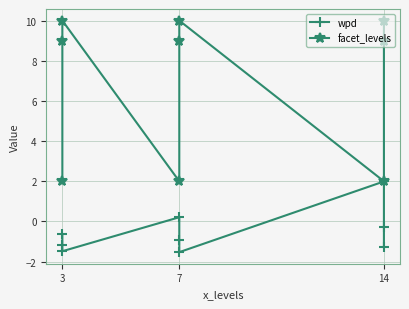

Reading left to right, what are all the values shown in this chart?

wpd: -0.6	-1.2	-1.5	0.2	-0.9	-1.5	2.0	-0.3	-1.3
facet_levels: 2.0	9.0	10.0	2.0	9.0	10.0	2.0	9.0	10.0